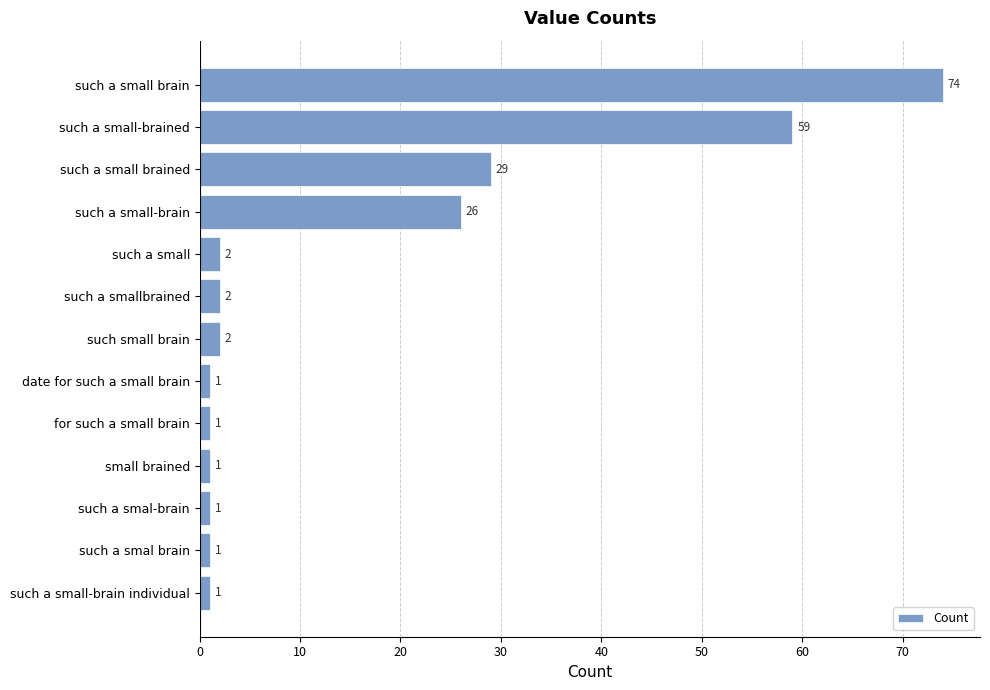

Are the bars grouped side by side (vs. stacked)?

No